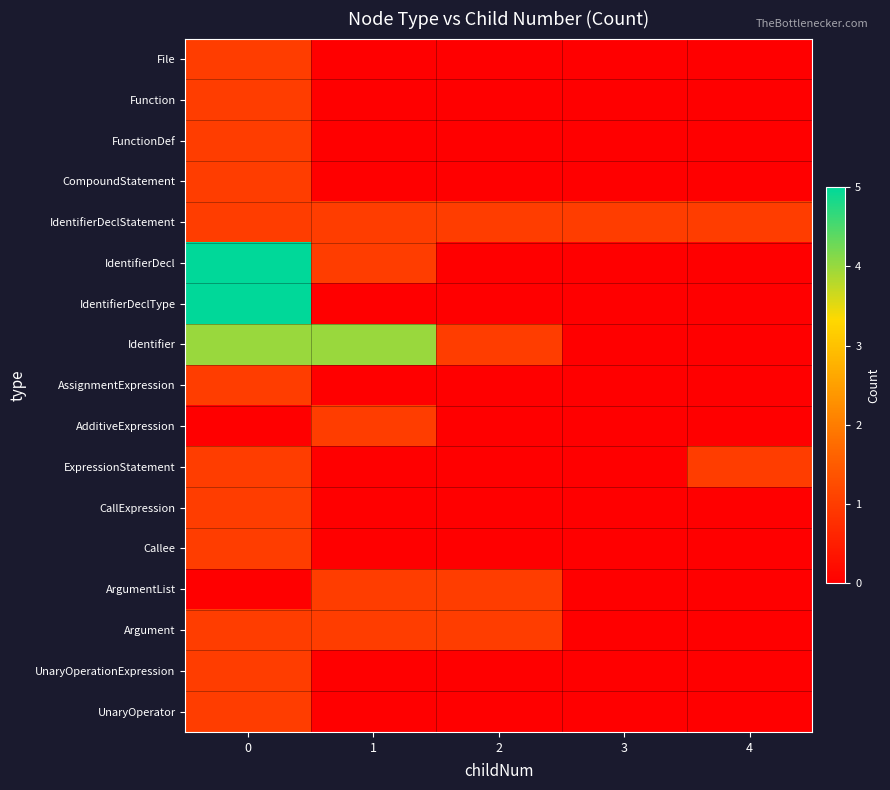

Reading right to left, what are all the values shown in this chart?

File: 4=0	3=0	2=0	1=0	0=1
Function: 4=0	3=0	2=0	1=0	0=1
FunctionDef: 4=0	3=0	2=0	1=0	0=1
CompoundStatement: 4=0	3=0	2=0	1=0	0=1
IdentifierDeclStatement: 4=1	3=1	2=1	1=1	0=1
IdentifierDecl: 4=0	3=0	2=0	1=1	0=5
IdentifierDeclType: 4=0	3=0	2=0	1=0	0=5
Identifier: 4=0	3=0	2=1	1=4	0=4
AssignmentExpression: 4=0	3=0	2=0	1=0	0=1
AdditiveExpression: 4=0	3=0	2=0	1=1	0=0
ExpressionStatement: 4=1	3=0	2=0	1=0	0=1
CallExpression: 4=0	3=0	2=0	1=0	0=1
Callee: 4=0	3=0	2=0	1=0	0=1
ArgumentList: 4=0	3=0	2=1	1=1	0=0
Argument: 4=0	3=0	2=1	1=1	0=1
UnaryOperationExpression: 4=0	3=0	2=0	1=0	0=1
UnaryOperator: 4=0	3=0	2=0	1=0	0=1